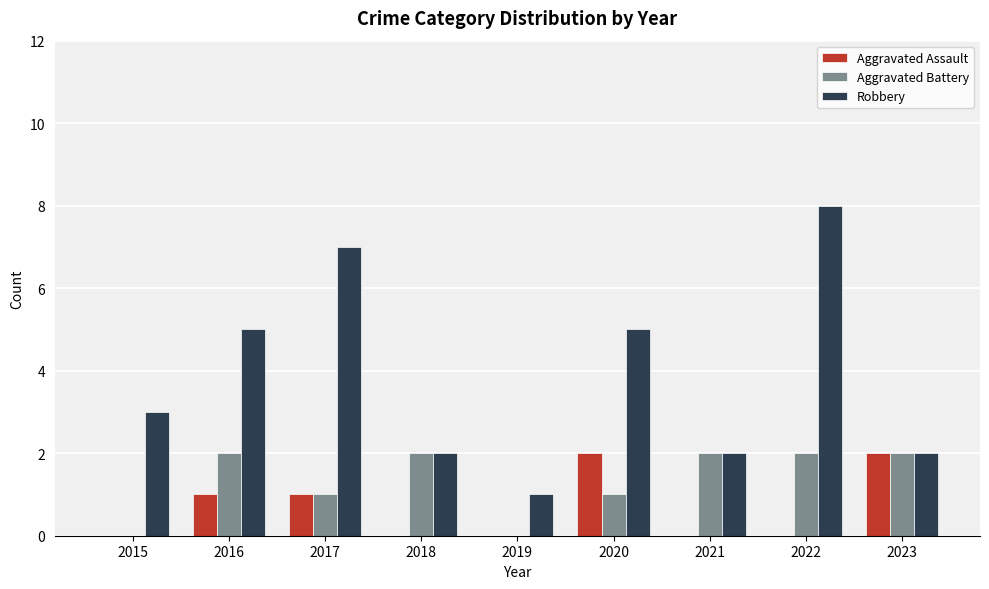

Reading left to right, extract all data points from this chart.

Aggravated Assault: 0	1	1	0	0	2	0	0	2
Aggravated Battery: 0	2	1	2	0	1	2	2	2
Robbery: 3	5	7	2	1	5	2	8	2